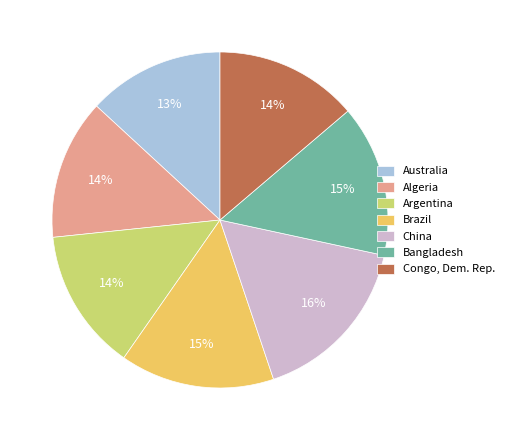

Combined, do Bangladesh and China account for over 50%?

No